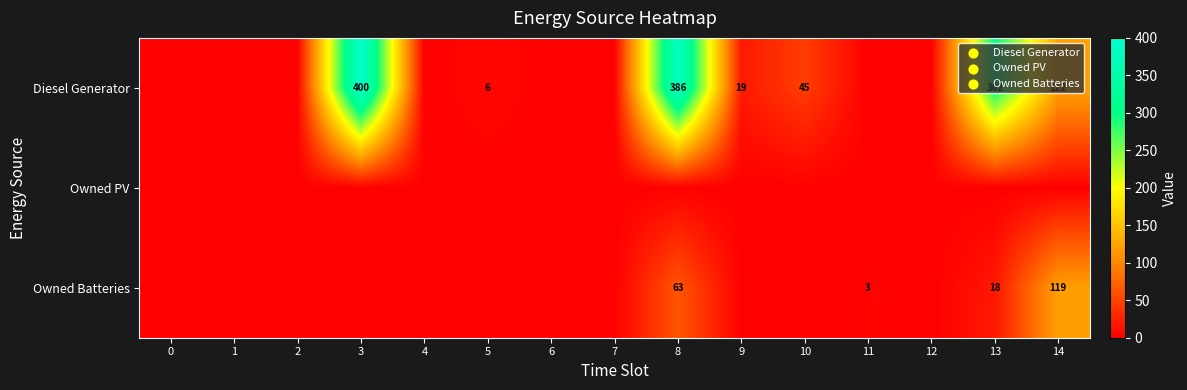

Is the value of Diesel Generator at 9 greater than the value of Owned Batteries at 13?

Yes